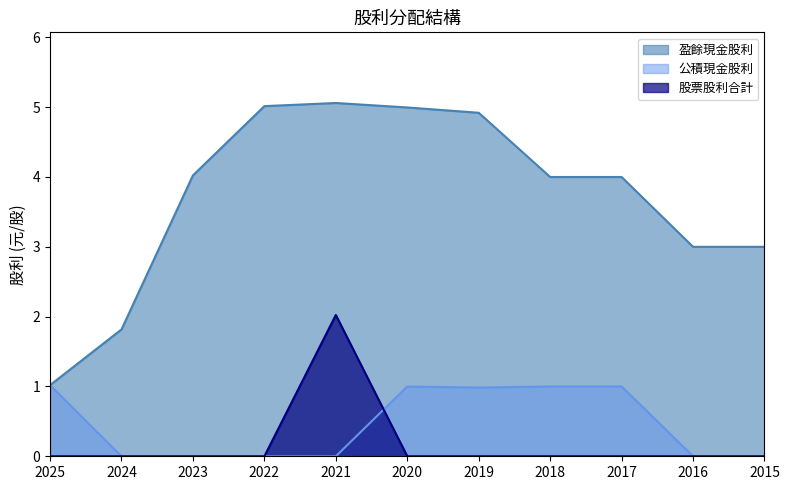

True or false: 公積現金股利 and 盈餘現金股利 cross at least once.

False